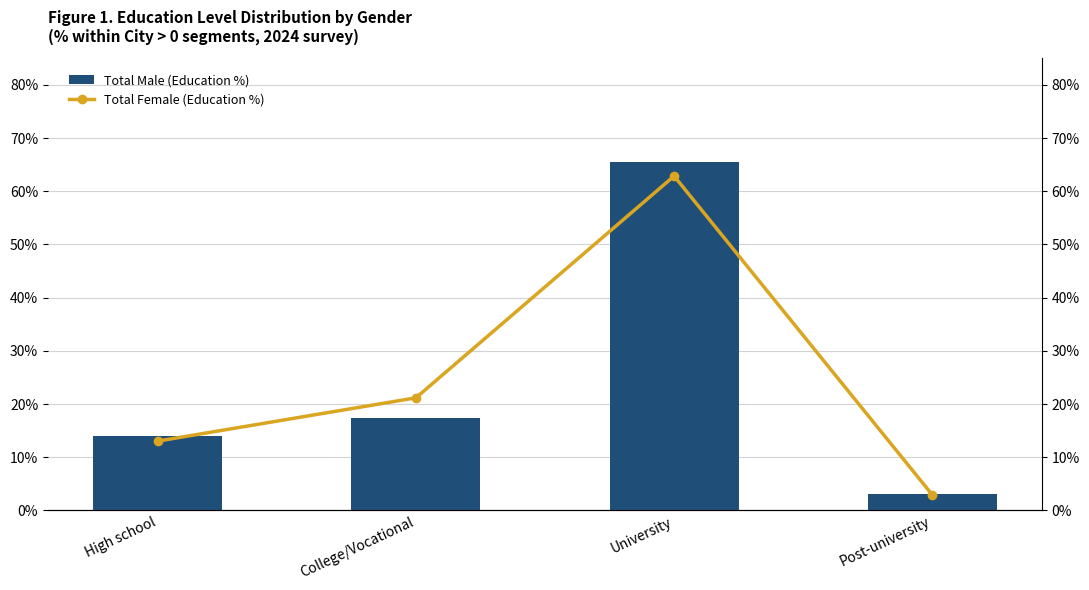

At Post-university, list the series in order from largest to smallest.

Total Male (Education %), Total Female (Education %)